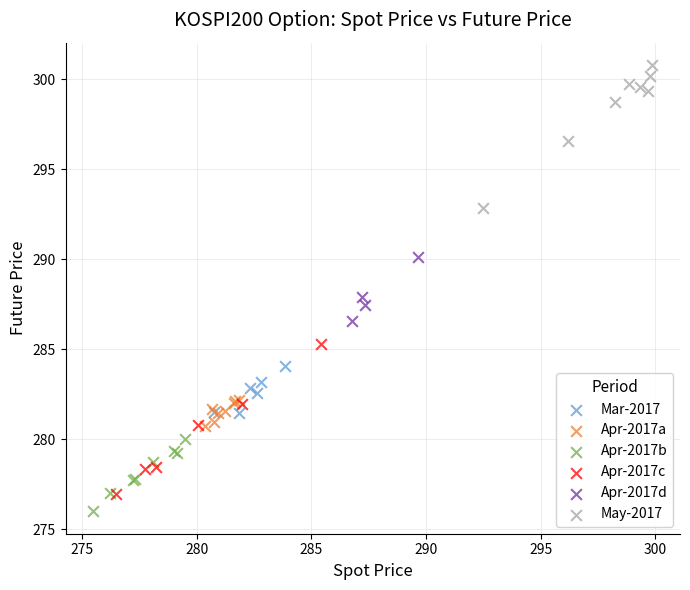

Which series reaches the maximum Y coordinate?

May-2017